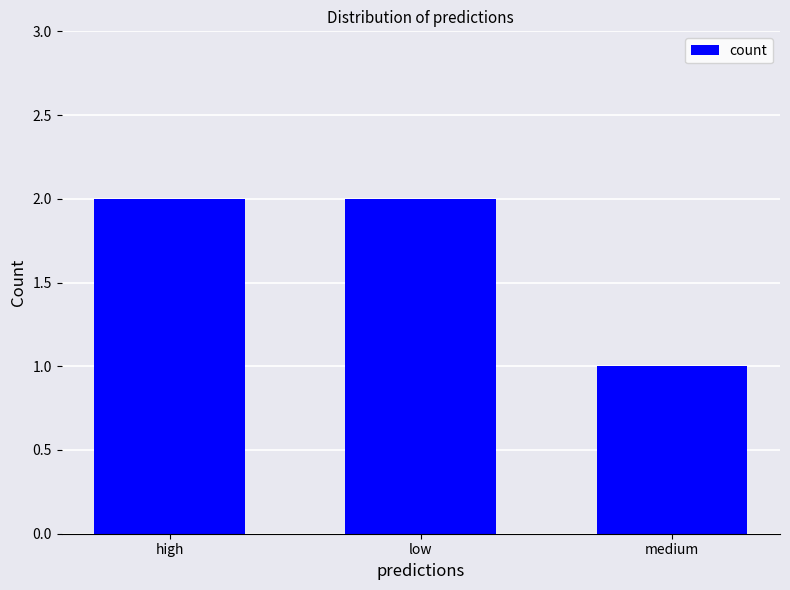

What is the difference between the maximum and minimum values?

1